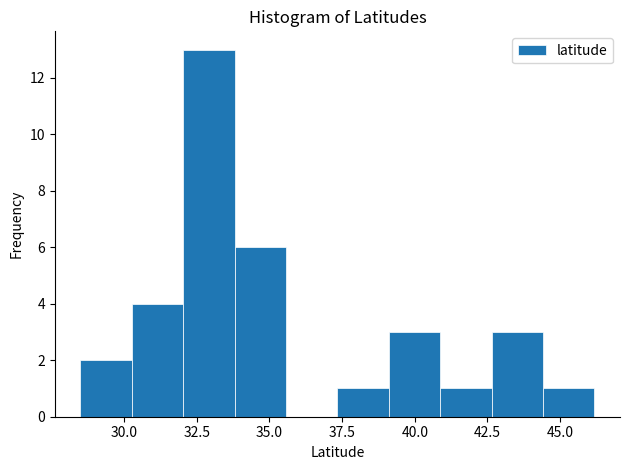

Around what value on the x-axis is the tallest bar? Give the approximate position of its centre, as read against the axis.

33.0